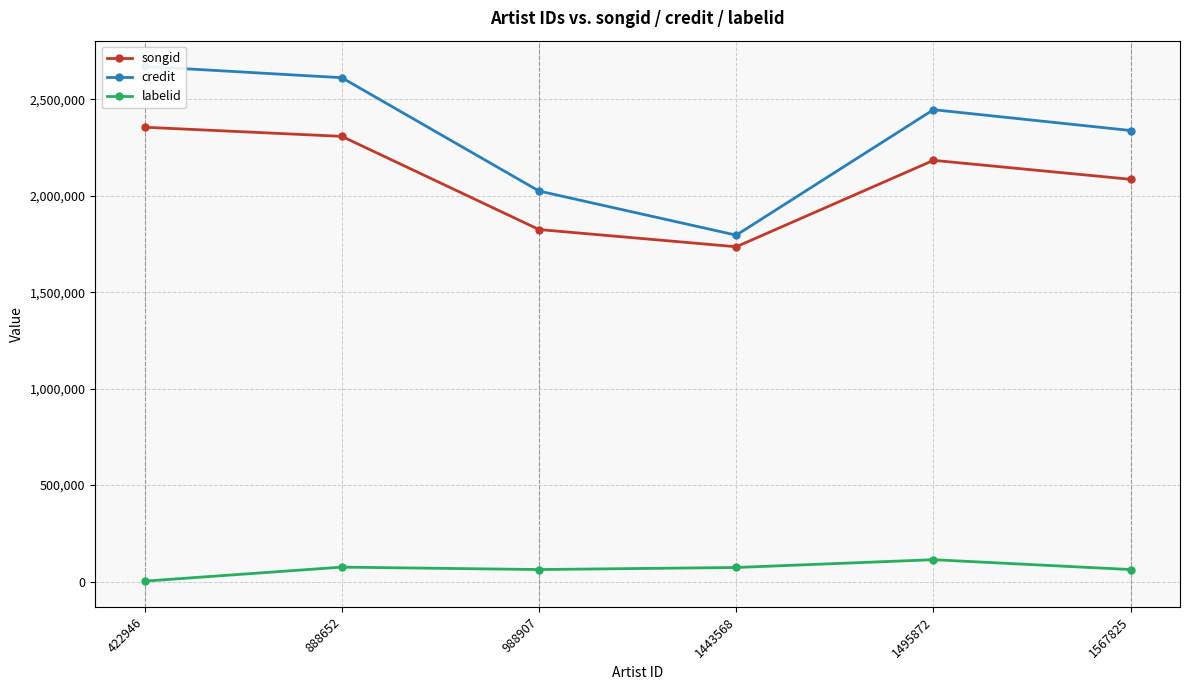

What is the spread (max minus min) of values at 1443568?

1722941